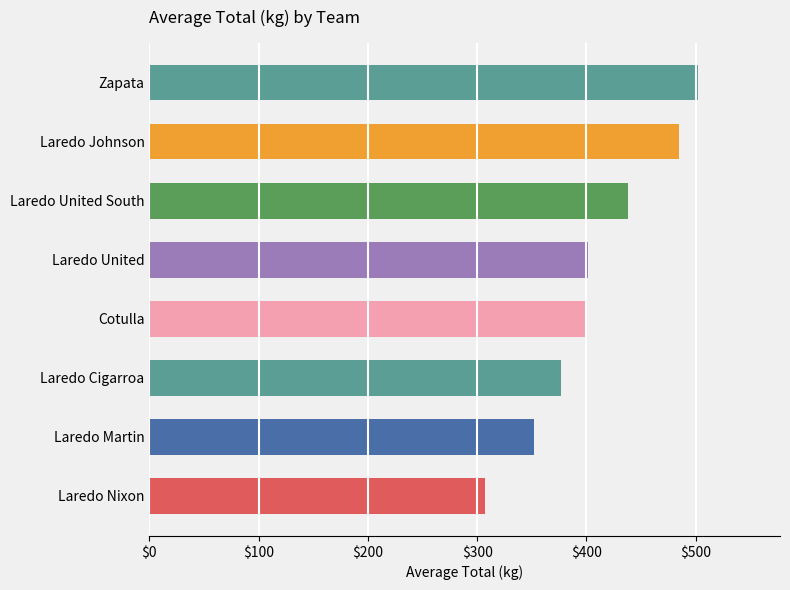

Count the number of categories in the chart.

8